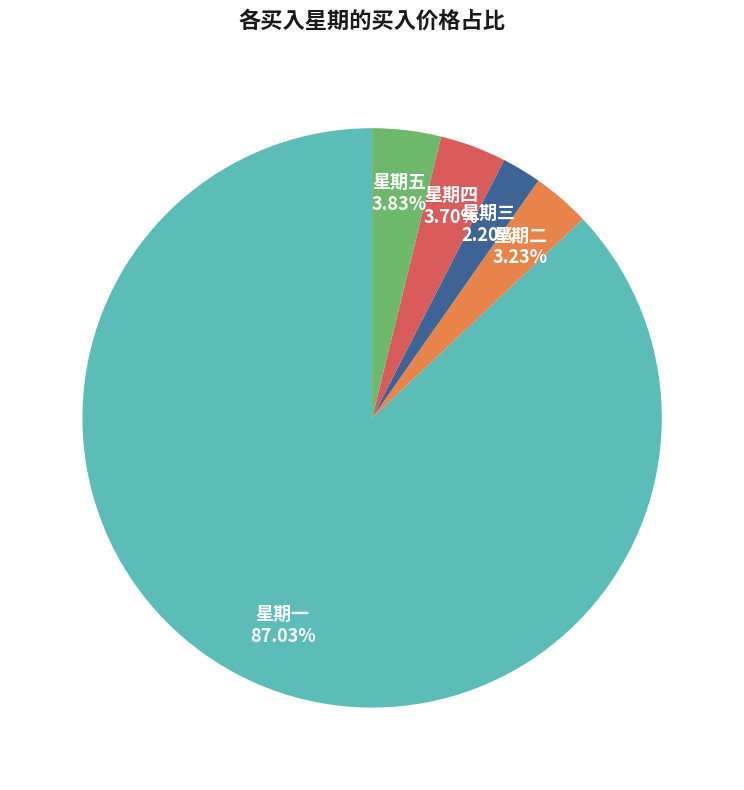

Is there a majority slice in this chart?

Yes